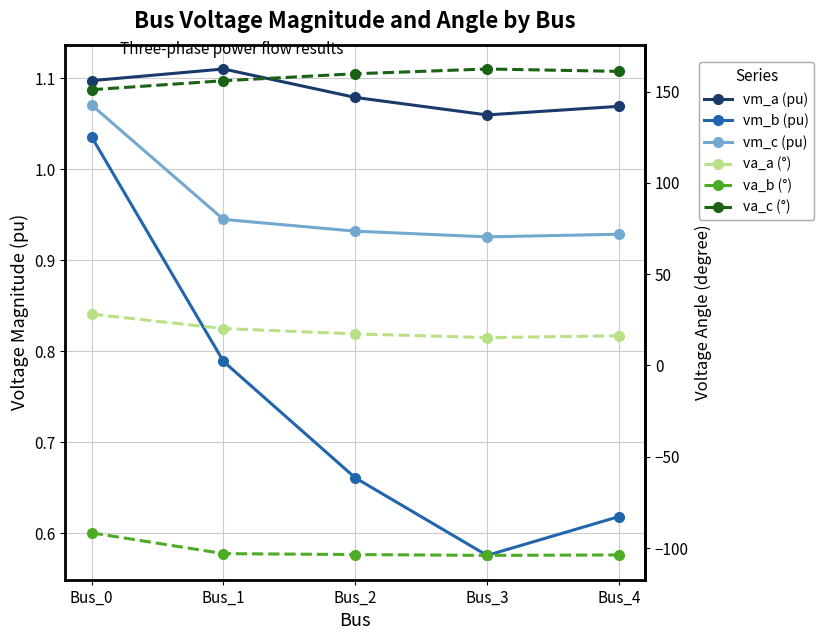

Which category has the highest value in the va_b (°) series?

Bus_0